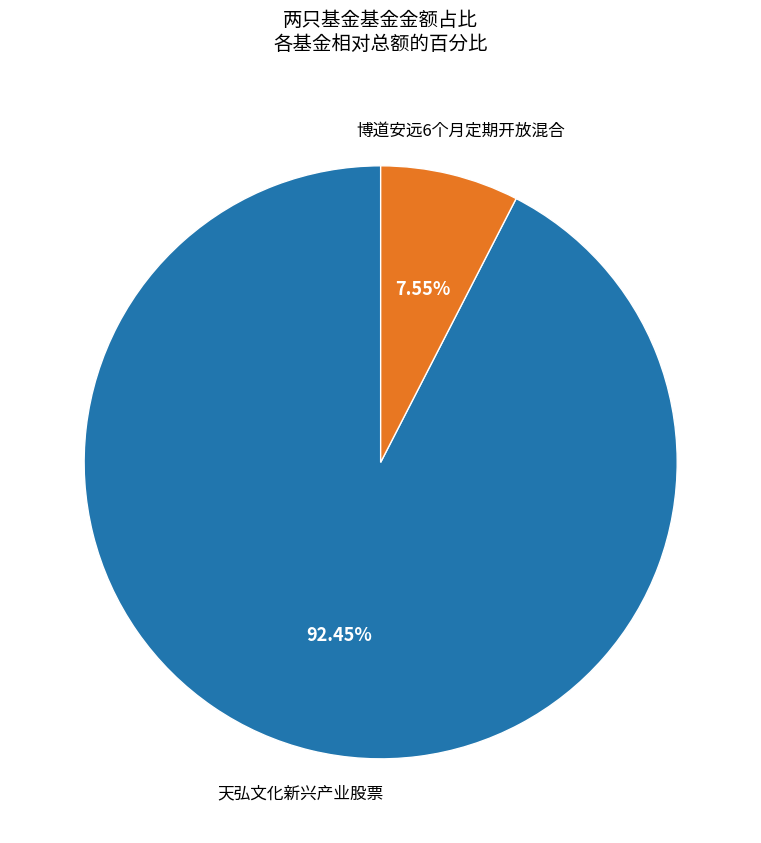

Combined, do 天弘文化新兴产业股票 and 博道安远6个月定期开放混合 account for over 50%?

Yes